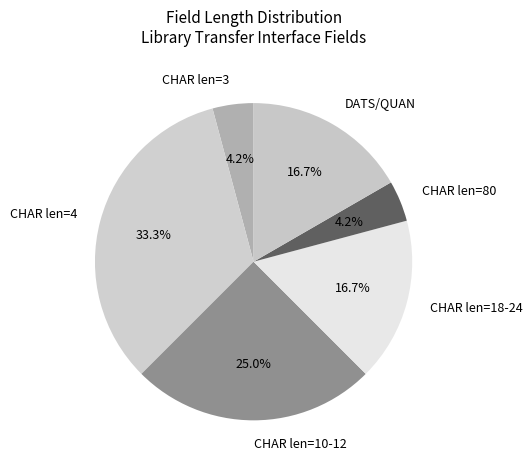

What portion of the pie excludes CHAR len=4?

66.7%